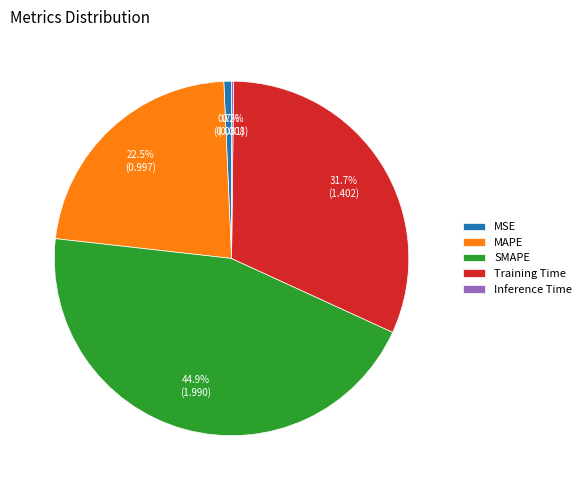

What is the total percentage of Training Time and MAPE?

54.2%